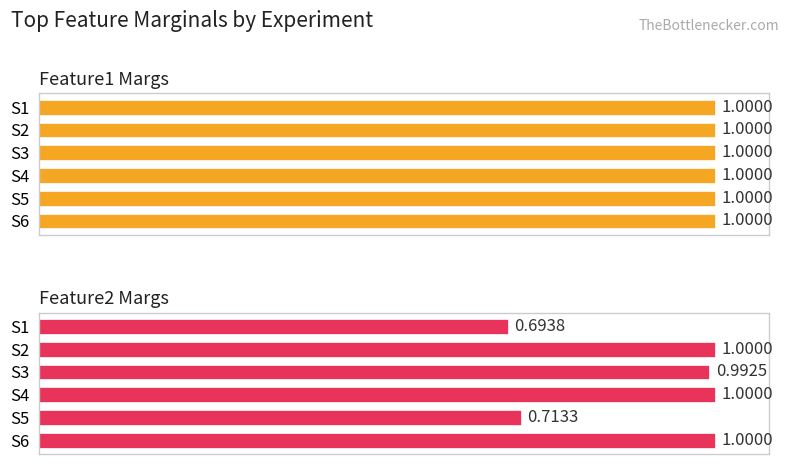

List the series in order of their peak value, highest first.

Feature2 Margs, Feature1 Margs